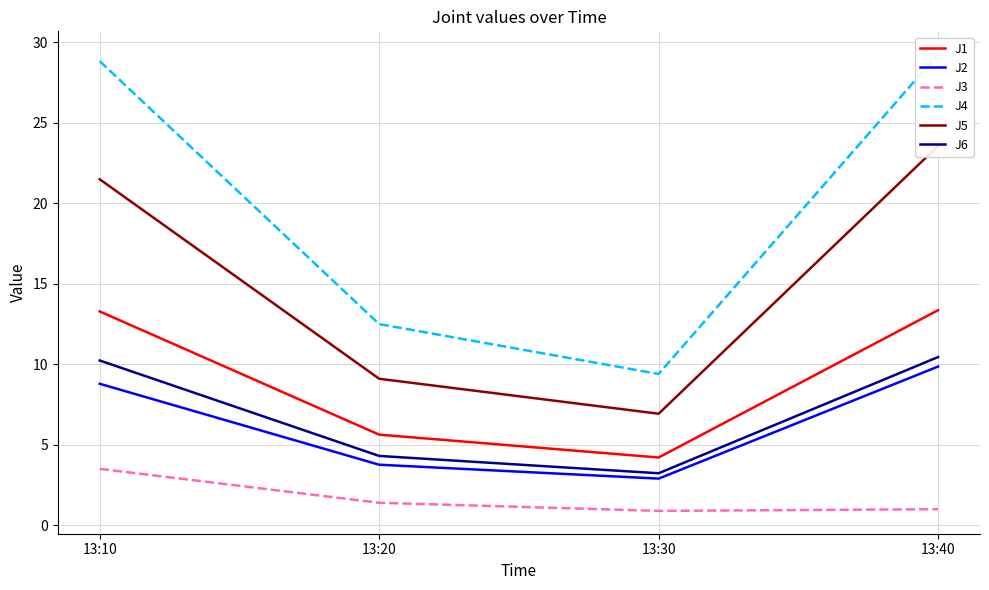

True or false: J1 has more than 0 points higher than both neighbors.

False